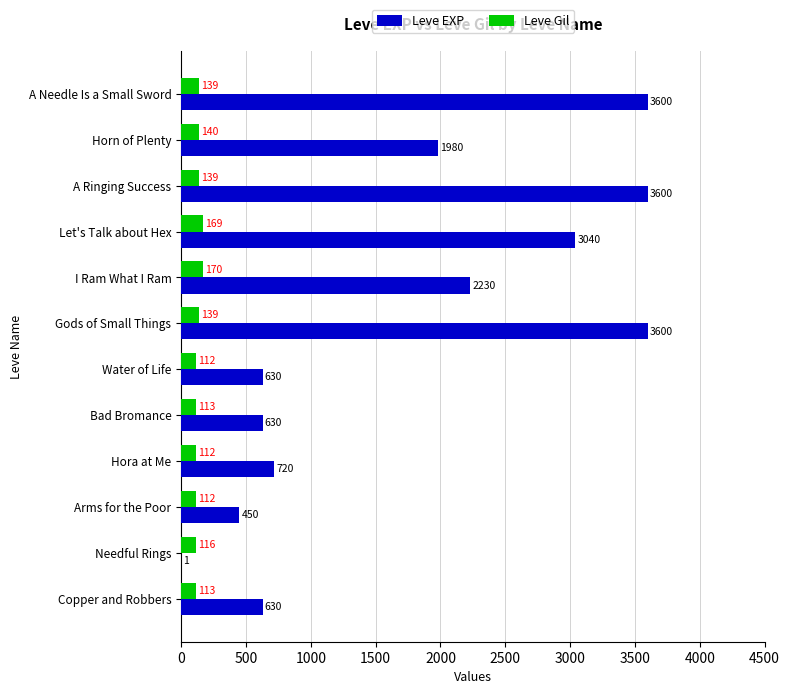

Count the number of data series in this chart.

2